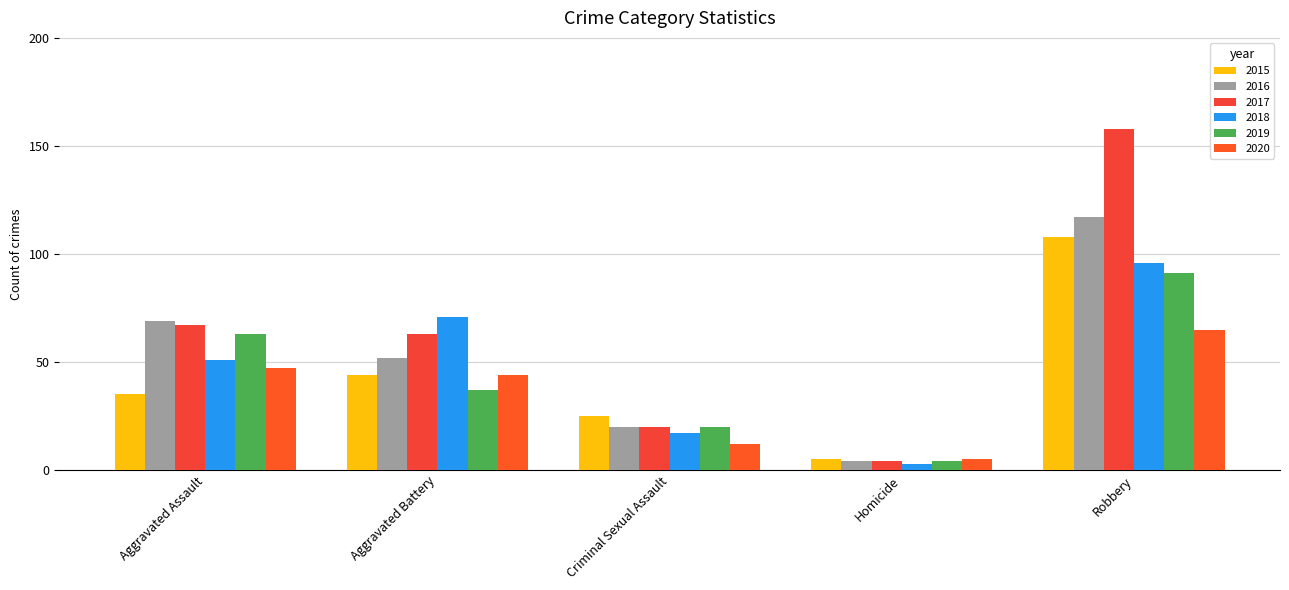

Rank the categories by 2015 value from lowest to highest.

Homicide, Criminal Sexual Assault, Aggravated Assault, Aggravated Battery, Robbery